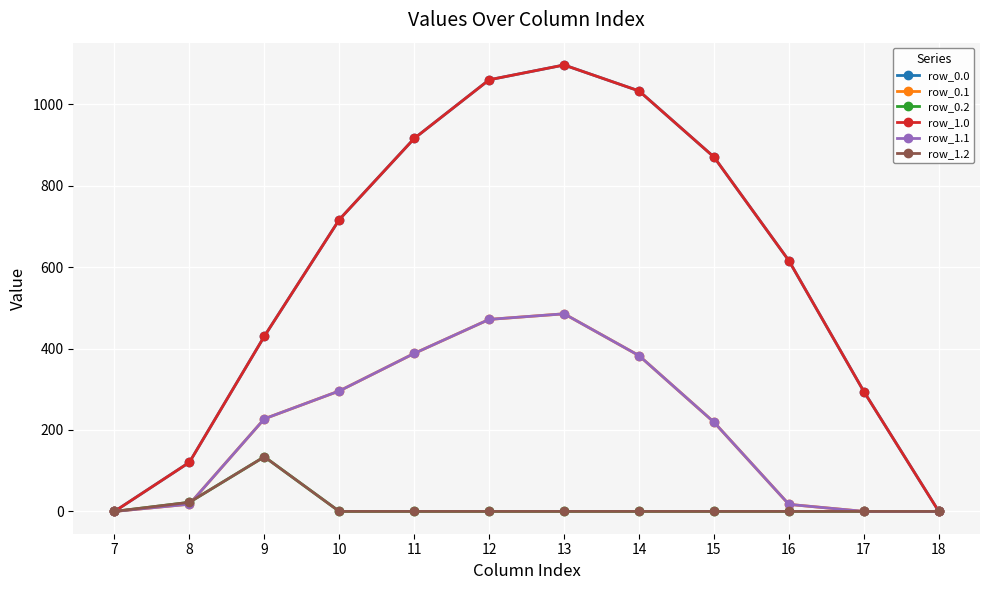

At which label is row_1.2 closest to 67?

8